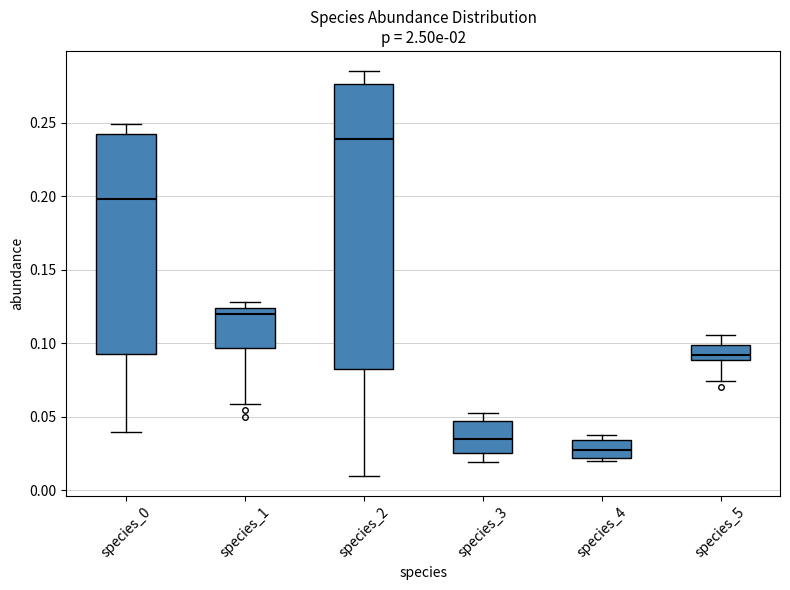

Reading left to right, transcribe this box plot: for each box, give where its median line is, the range the box spans, and where its two whiskers end, as read against the y-axis. The values are not printed on the chart, so give them approximately, as read against the axis.

species_0: median 0.200, box 0.095 to 0.245, whiskers 0.040 to 0.250
species_1: median 0.120, box 0.095 to 0.125, whiskers 0.060 to 0.130
species_2: median 0.240, box 0.085 to 0.275, whiskers 0.010 to 0.285
species_3: median 0.035, box 0.025 to 0.045, whiskers 0.020 to 0.055
species_4: median 0.025, box 0.020 to 0.035, whiskers 0.020 (just below the box's lower edge) to 0.040
species_5: median 0.090 (inside the box), box 0.090 to 0.100, whiskers 0.075 to 0.105